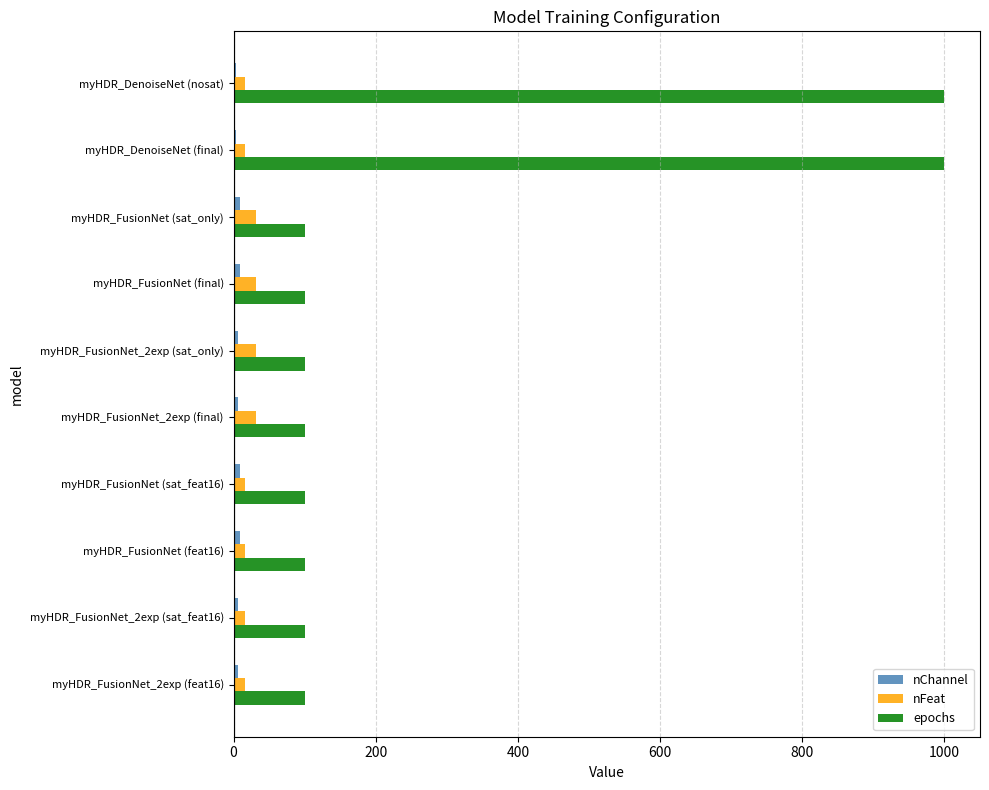

Which series changed the most between myHDR_DenoiseNet (nosat) and myHDR_FusionNet (sat_feat16)?

epochs